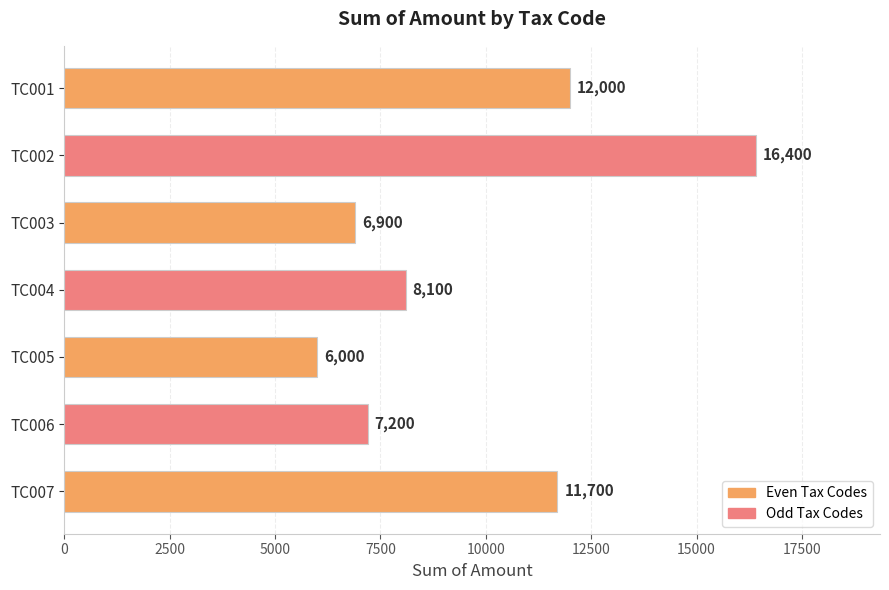

The value at TC006 is 2406. True or false?

False